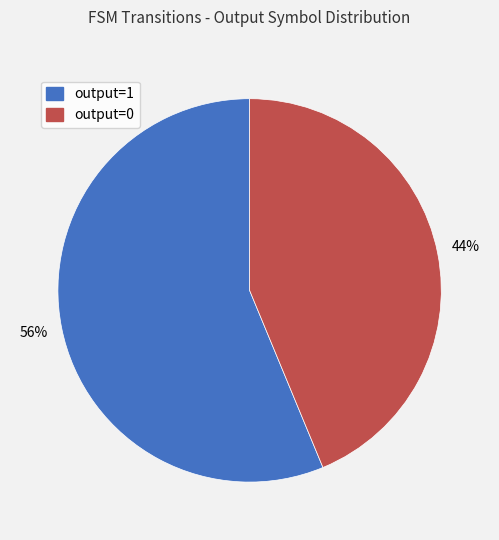

To the nearest percent, what is the combined percentage of output=1 and output=0?

100%